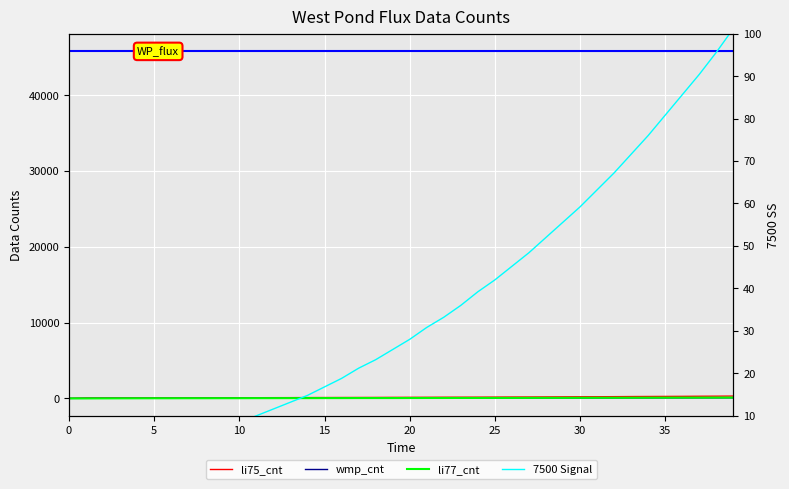

What is the label of the 5th point from the right?

35